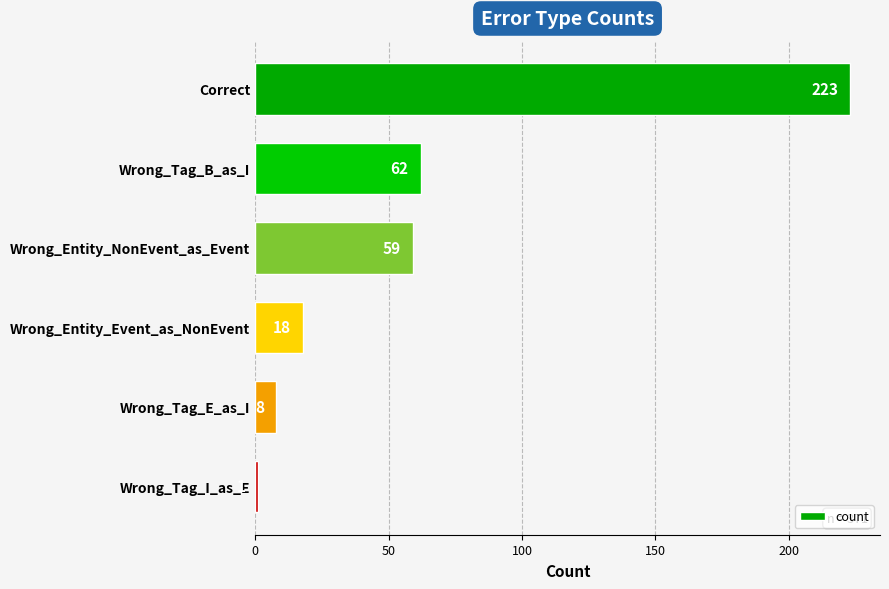

What position from the bottom is Wrong_Tag_B_as_I?

5